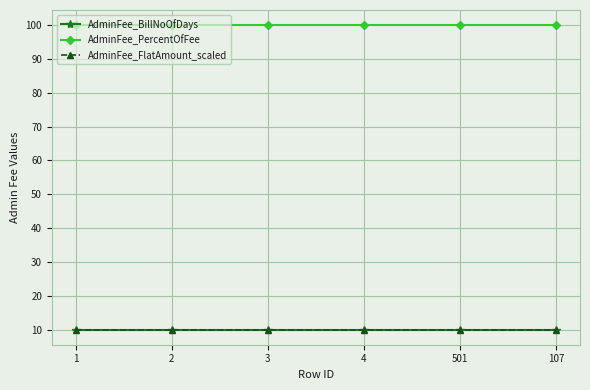

Is this an area chart (filled region under the line)?

No